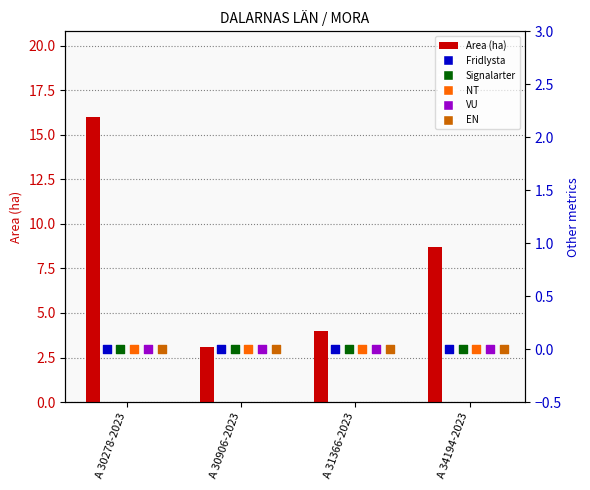

What are all the series names shown in the legend?

Area (ha), Fridlysta, Signalarter, NT, VU, EN